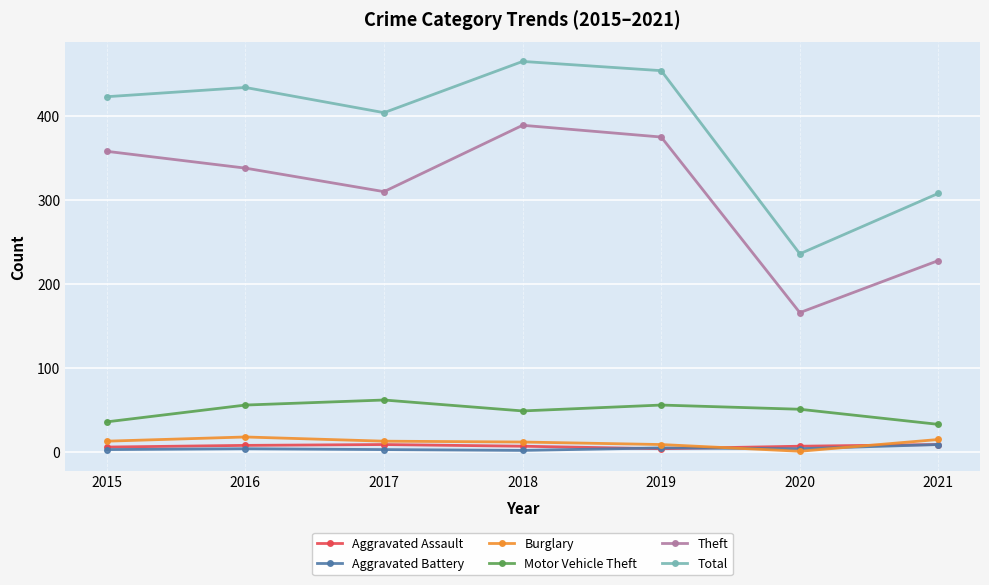

What are all the series names shown in the legend?

Aggravated Assault, Aggravated Battery, Burglary, Motor Vehicle Theft, Theft, Total